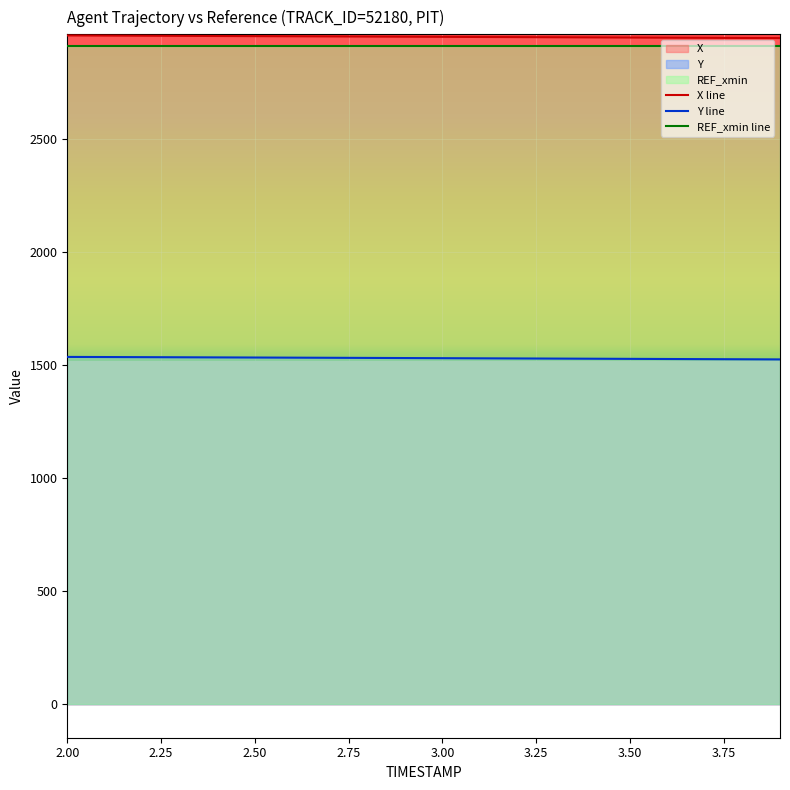

Reading right to left, extract all data points from this chart.

X: 2946.6	2947.2	2947.8	2948.4	2949.1	2949.7	2950.3	2950.9	2951.6	2952.2	2952.8	2953.4	2954.1	2954.7	2955.3	2955.9	2956.5	2957.1	2957.7	2958.3
Y: 1525.3	1525.9	1526.5	1527.1	1527.7	1528.3	1528.9	1529.5	1530.1	1530.7	1531.3	1531.9	1532.5	1533.1	1533.6	1534.2	1534.7	1535.3	1535.8	1536.3